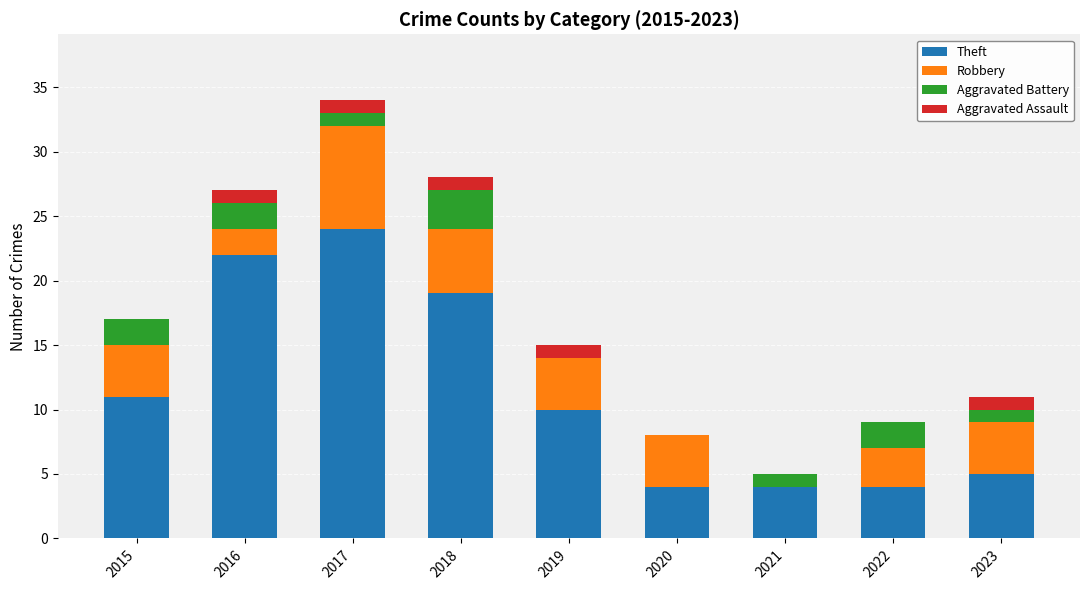

At which label does Theft reach its peak?

2017